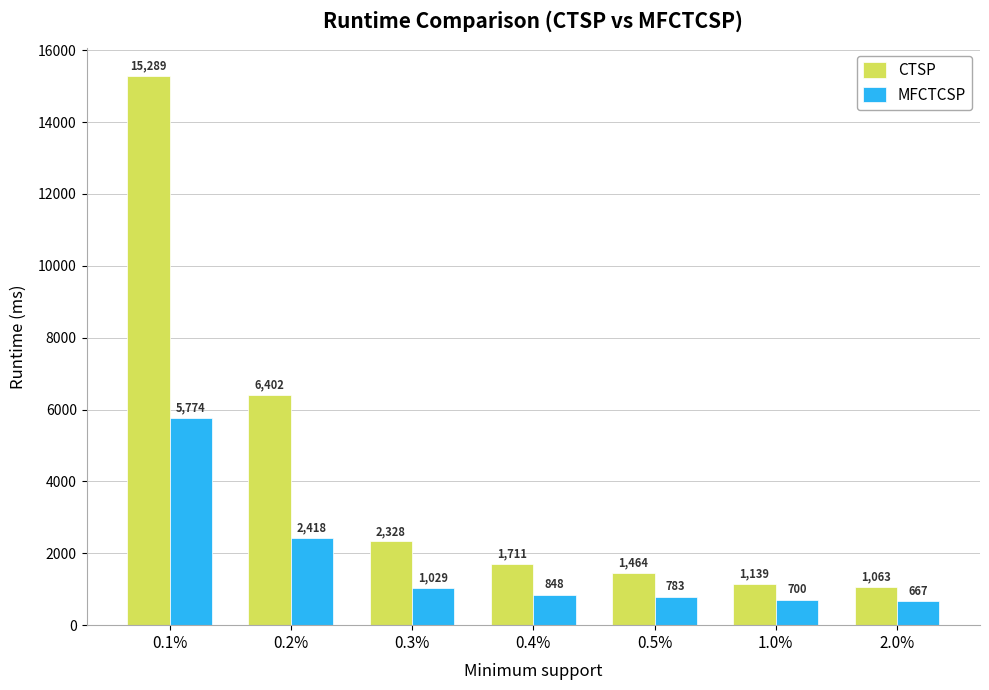

Which series changed the most between 0.1% and 1.0%?

CTSP